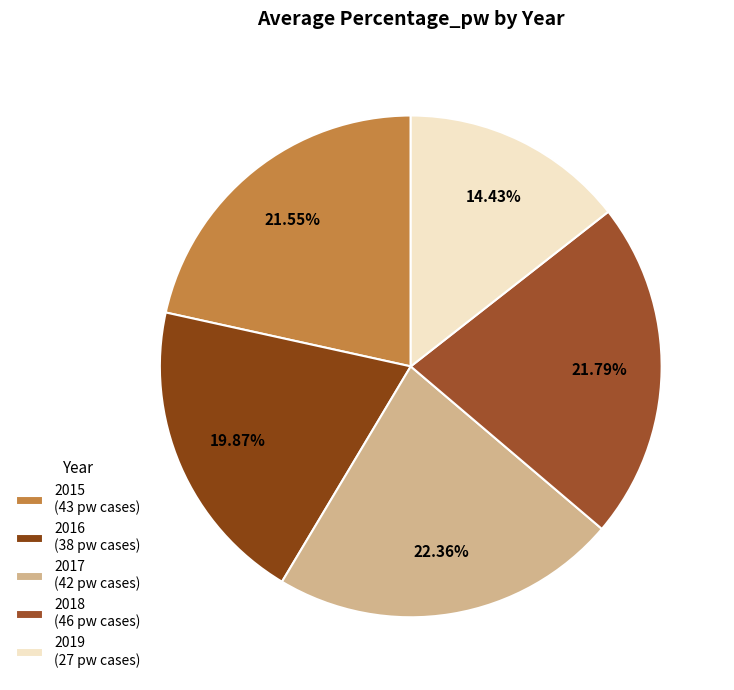

How many slices are in this pie chart?

5